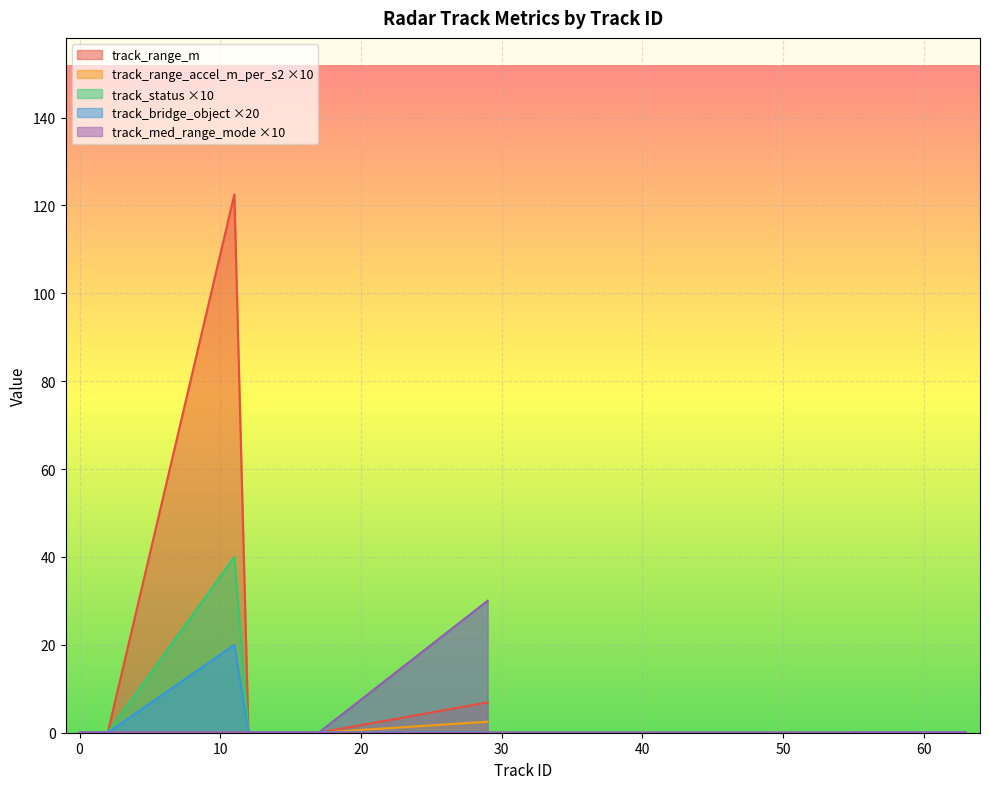

Is it true that track_bridge_object equals 30.5 at 11?

False